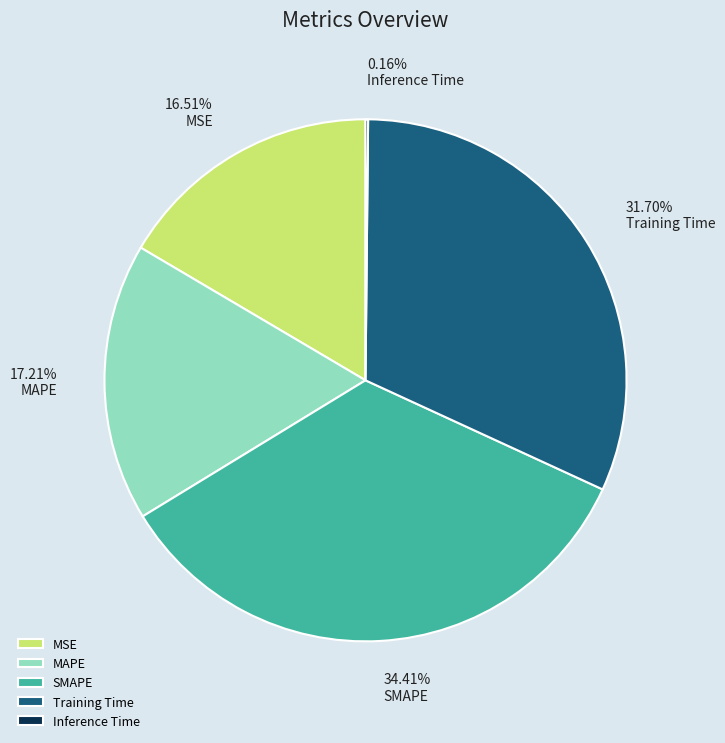

What is the largest slice in the pie chart?

SMAPE